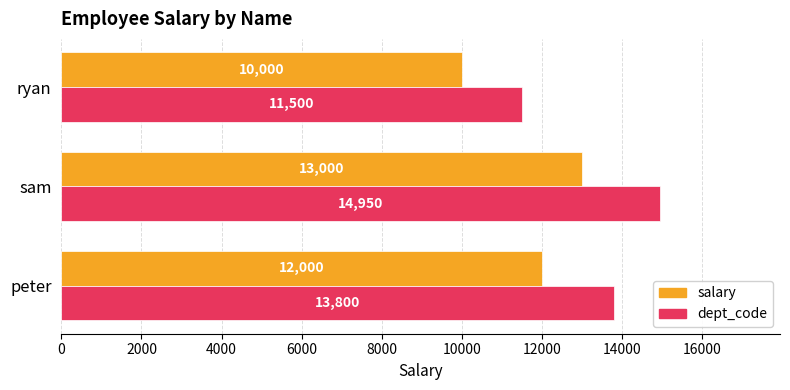

Which category has the highest value in the dept_code series?

sam